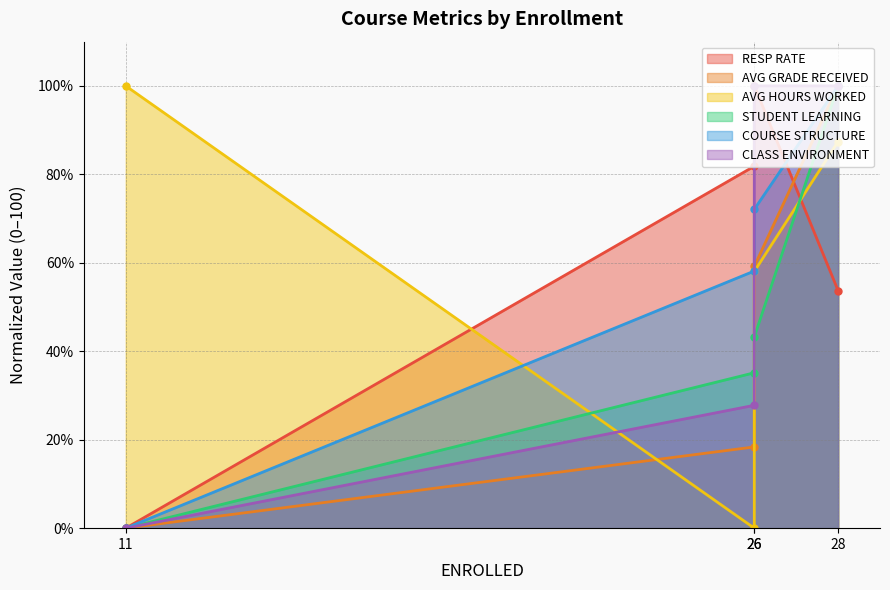

True or false: CLASS ENVIRONMENT has a value of 0.0 at 11.

True